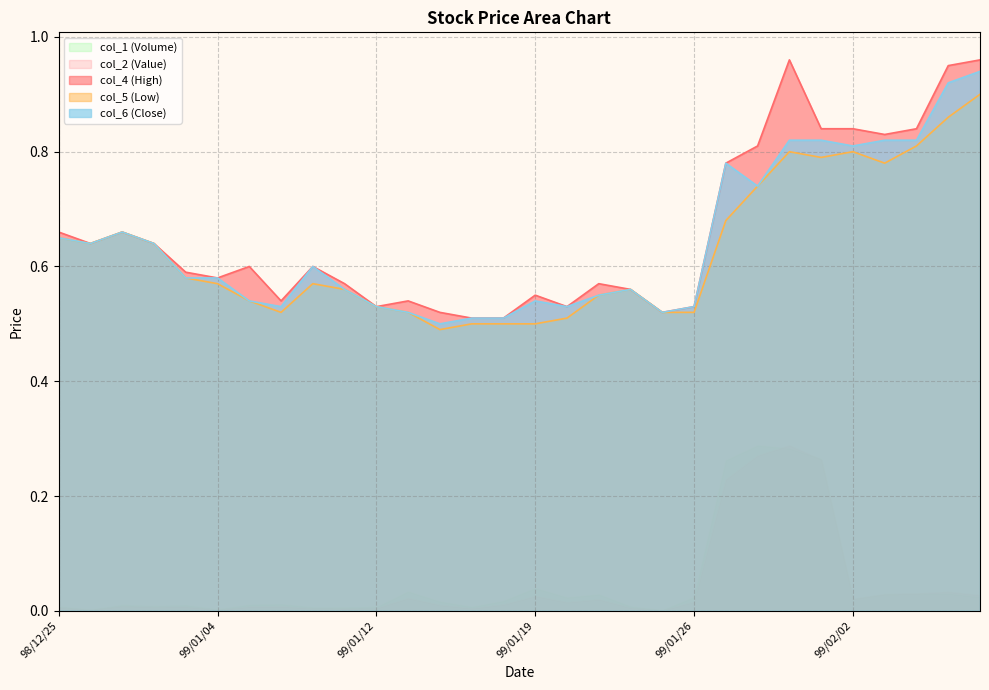

True or false: col_6 (Close) and col_4 (High) intersect in this chart.

False